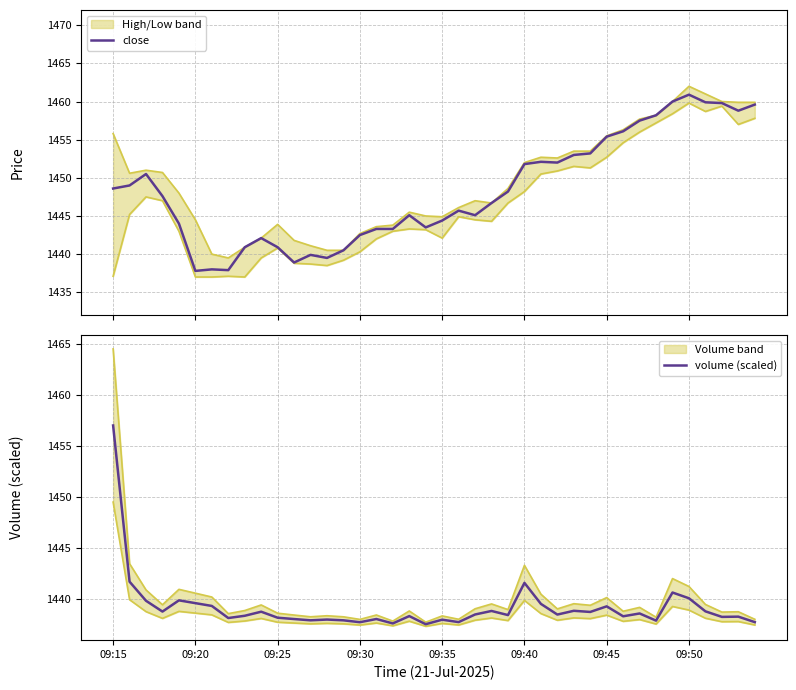

The close series shows 1941.0 at 32. True or false?

False